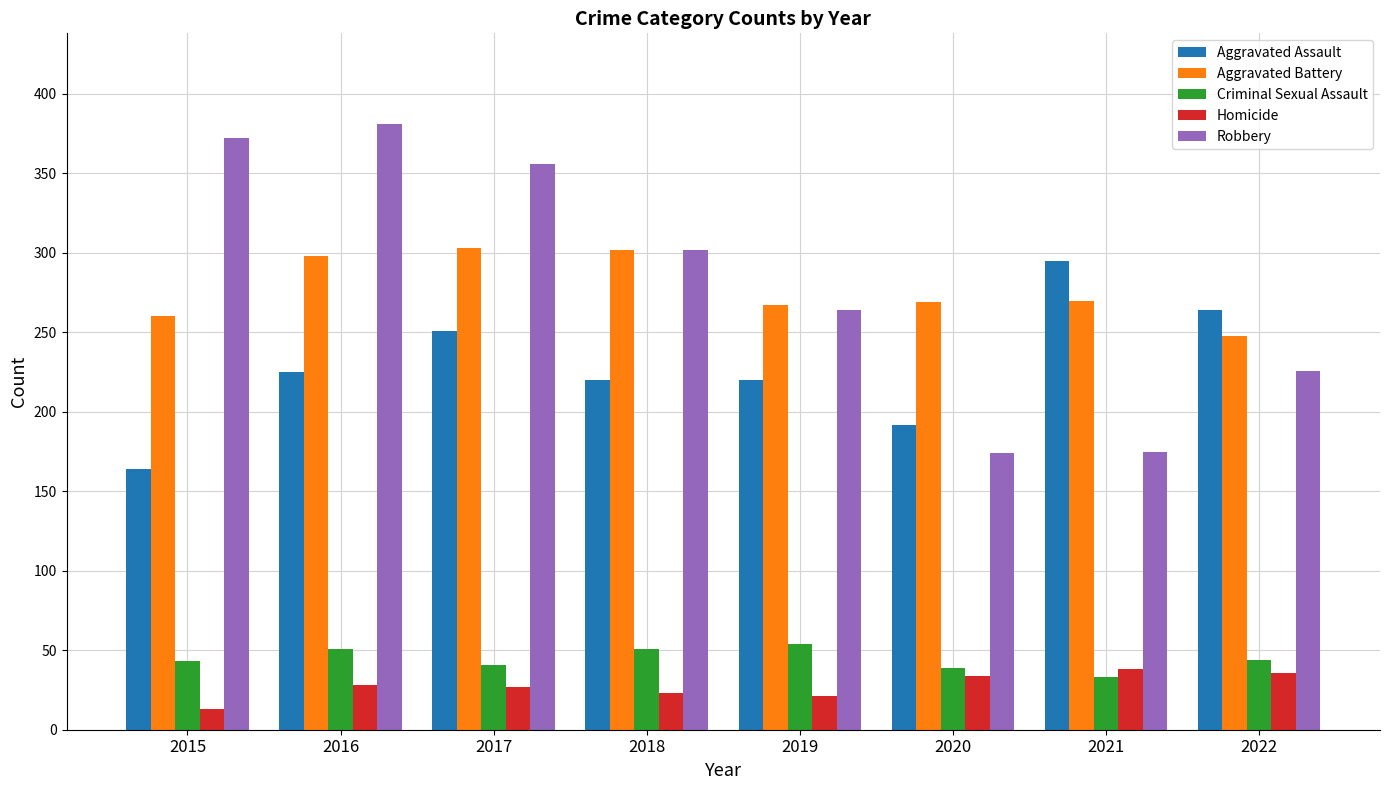

At which label does Criminal Sexual Assault reach its minimum?

2021